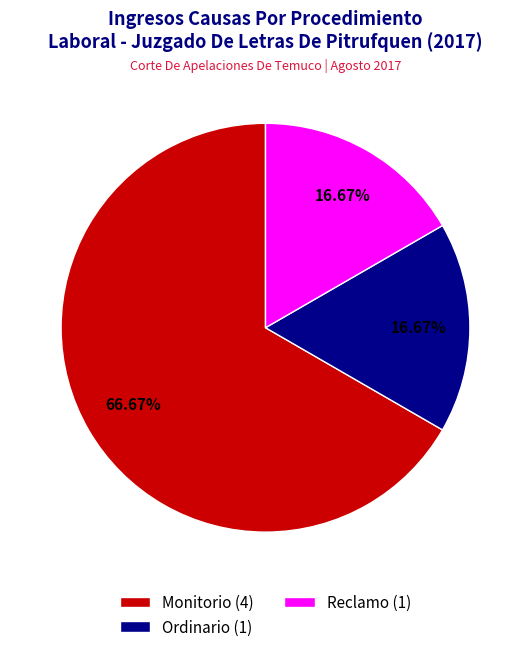

Does Monitorio represent more than half of the total?

Yes